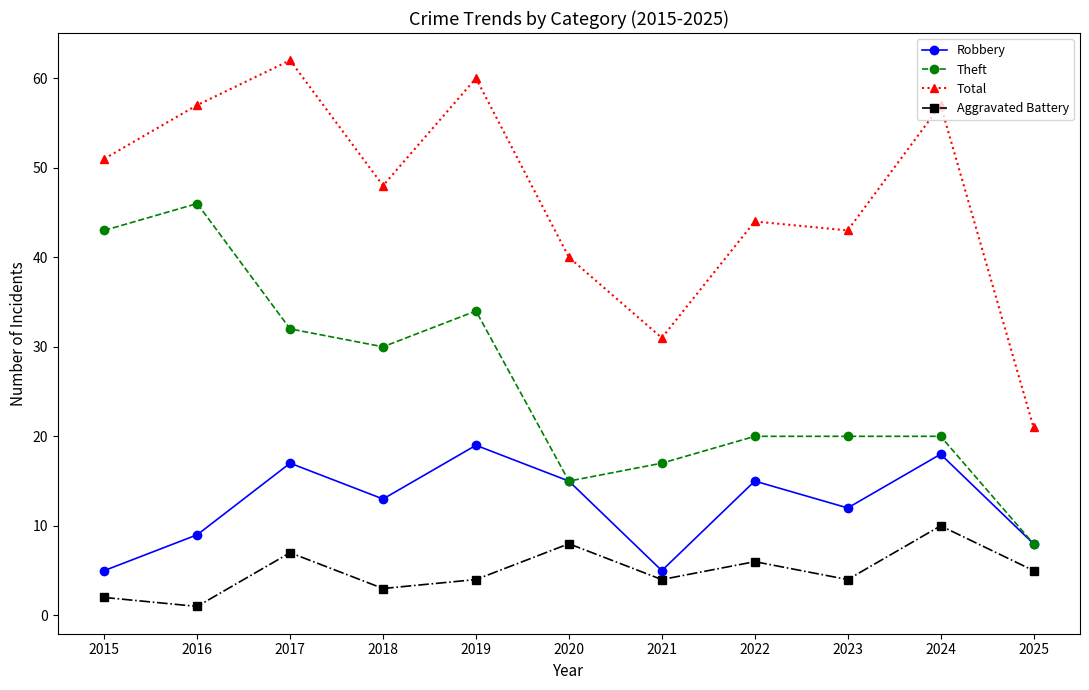

What is the value of the Theft point at the 6th from the left?

15